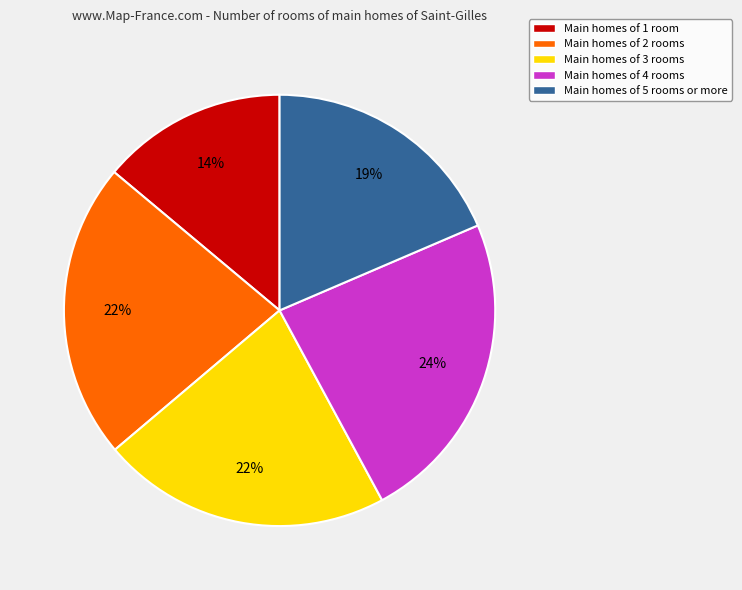

How many slices are in this pie chart?

5